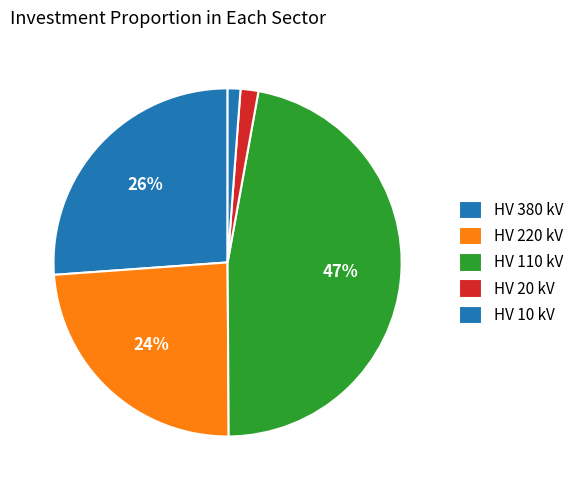

Which category has the smallest portion of the pie?

10